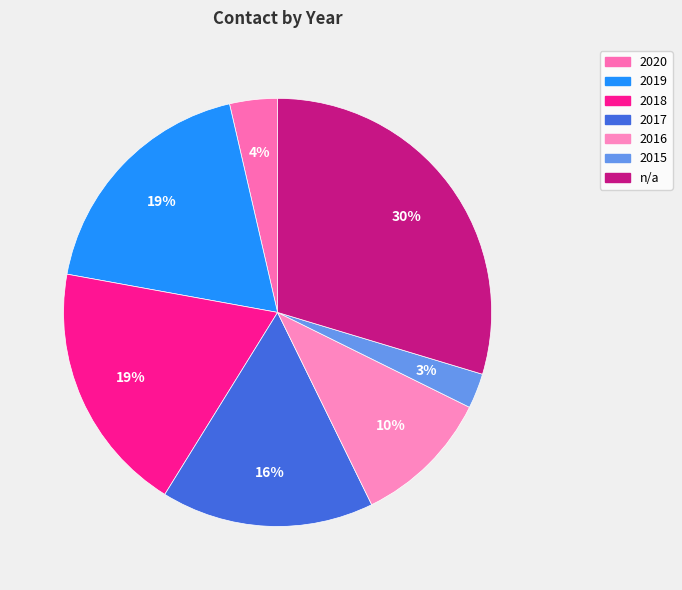

Does n/a represent more than half of the total?

No